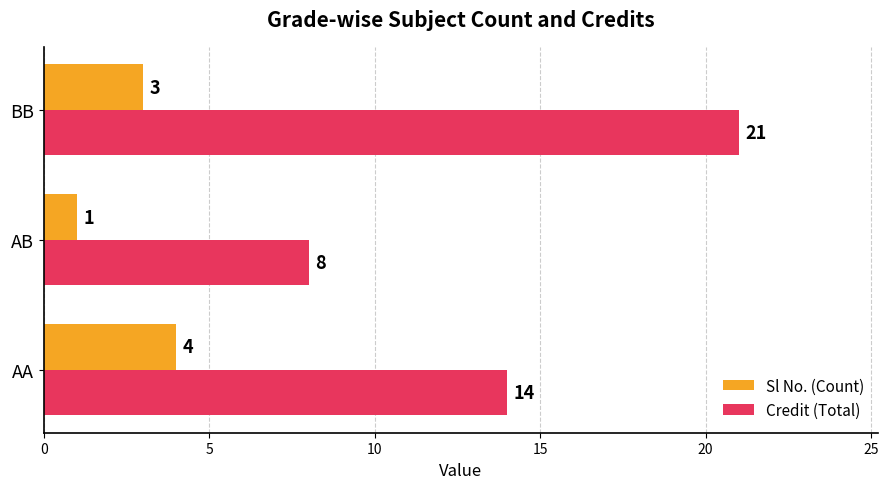

What is the sum of all Credit (Total) values?

43